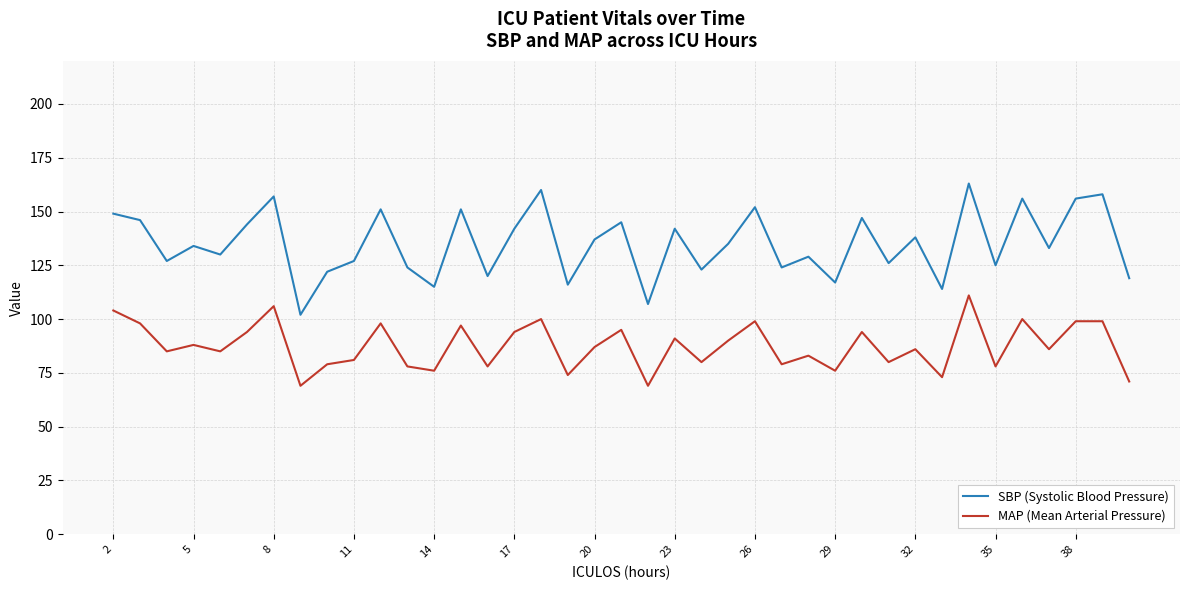

True or false: SBP (Systolic Blood Pressure) and MAP (Mean Arterial Pressure) cross at least once.

False